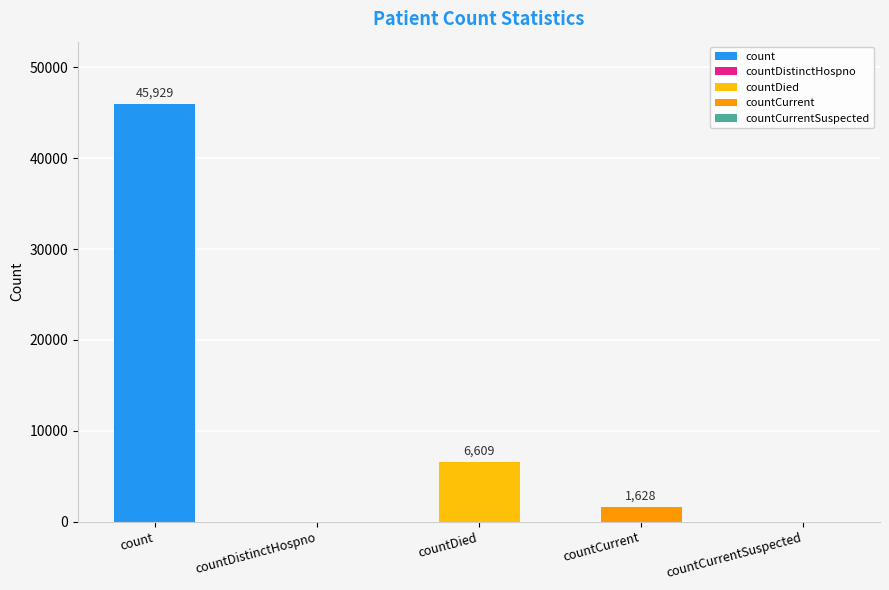

At which category does the chart reach its minimum across all series?

countDistinctHospno